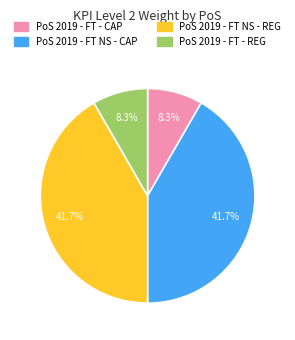

Is there any slice that represents more than half of the pie?

No